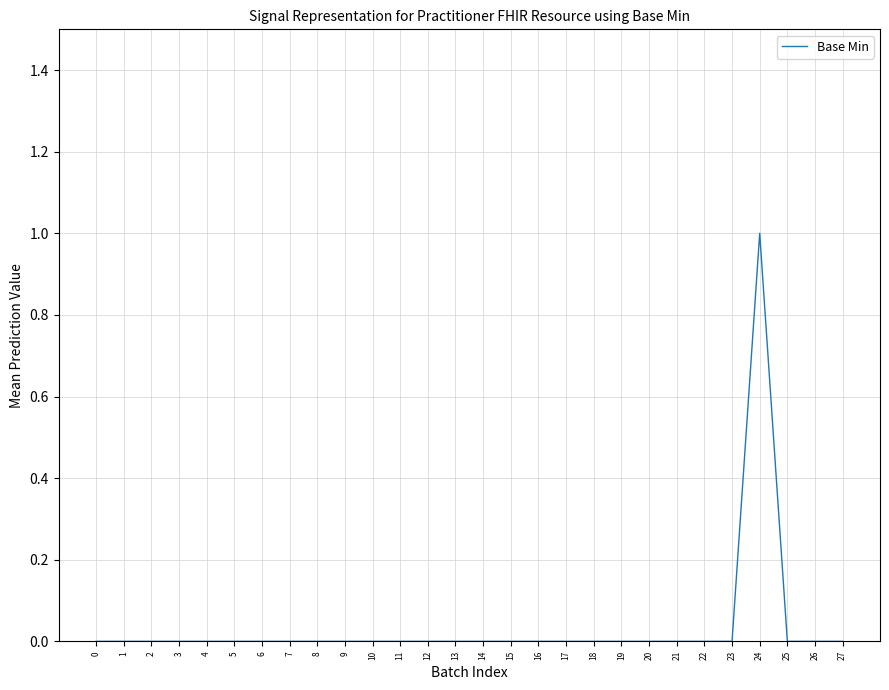

Reading left to right, extract all data points from this chart.

0	0	0	0	0	0	0	0	0	0	0	0	0	0	0	0	0	0	0	0	0	0	0	0	1	0	0	0